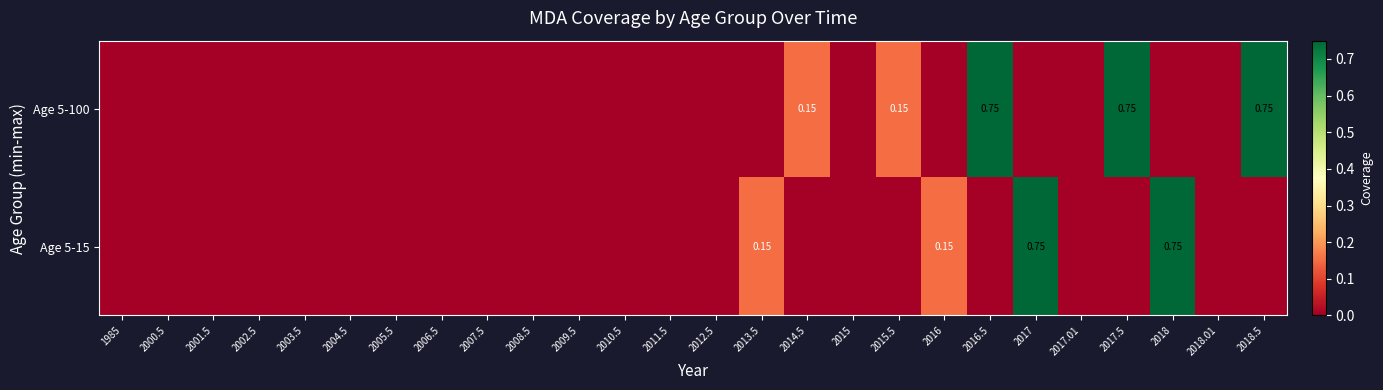

At how many categories does at least one series exceed 0?

9